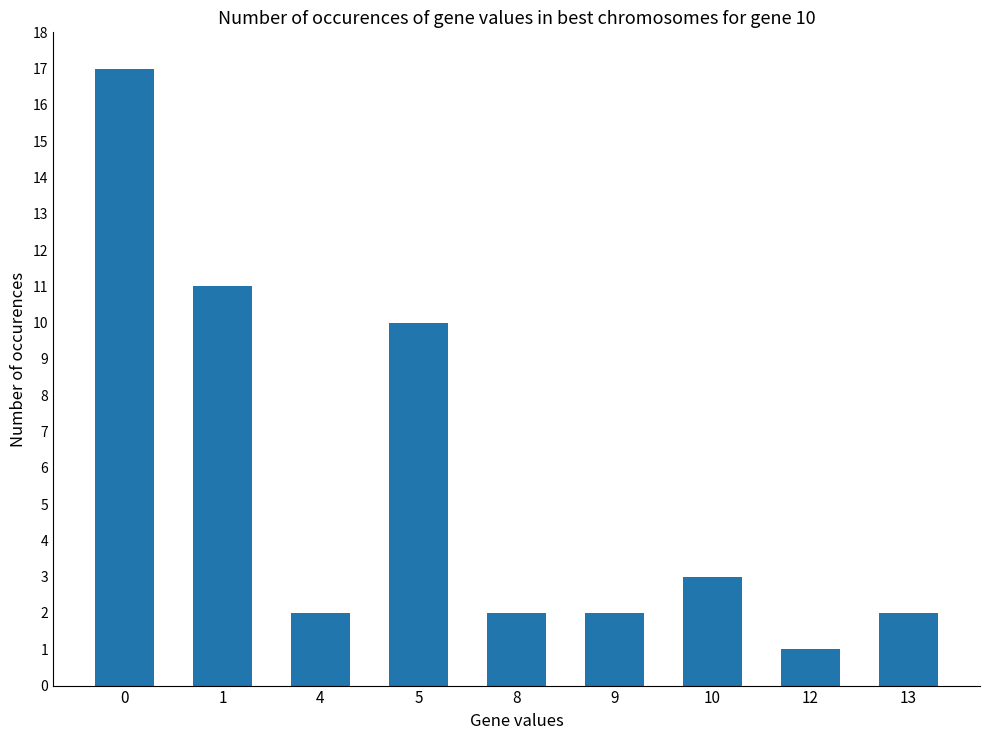

Reading left to right, transcribe all the data shown in this chart.

17	11	2	10	2	2	3	1	2